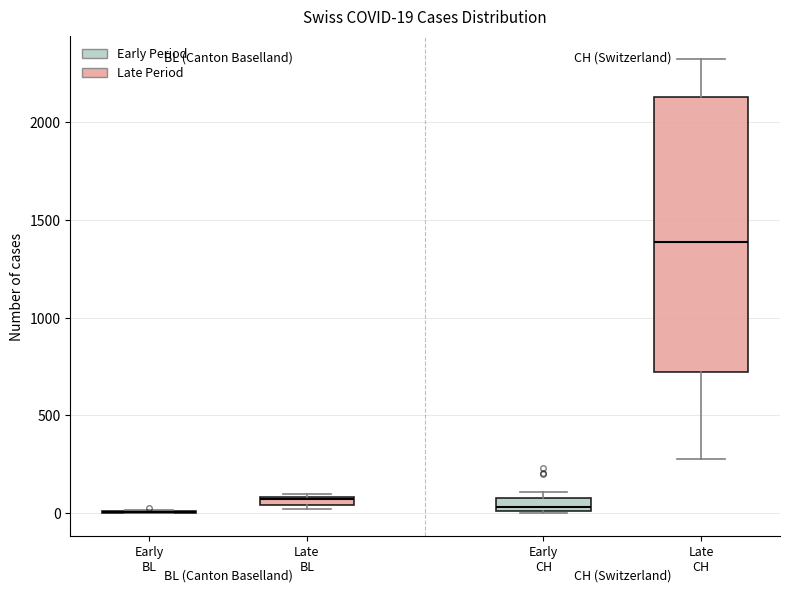

Comparing the boxes themselves (not the whiskers), which one is the tallest?

Late CH